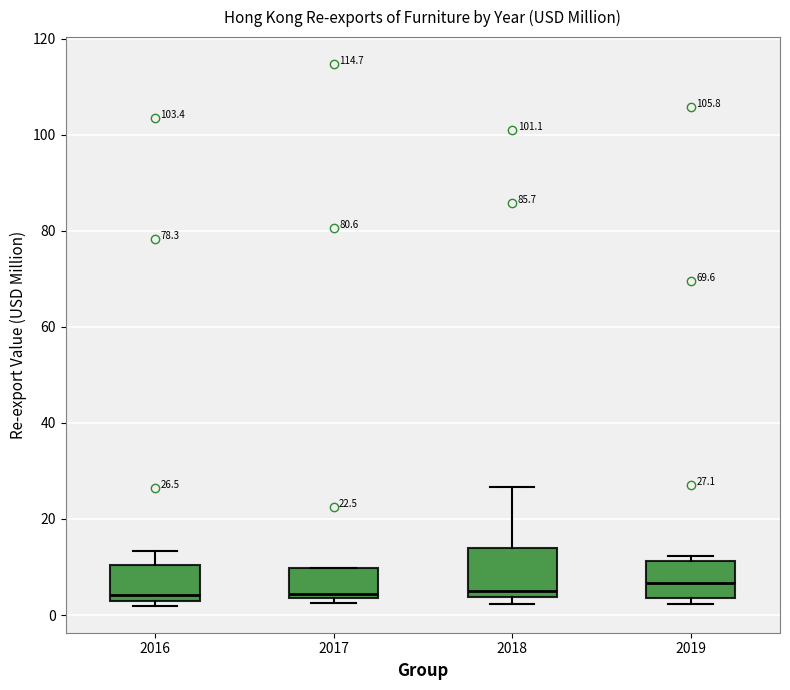

Which box is the tallest, from its lower edge to its upper edge?

2018